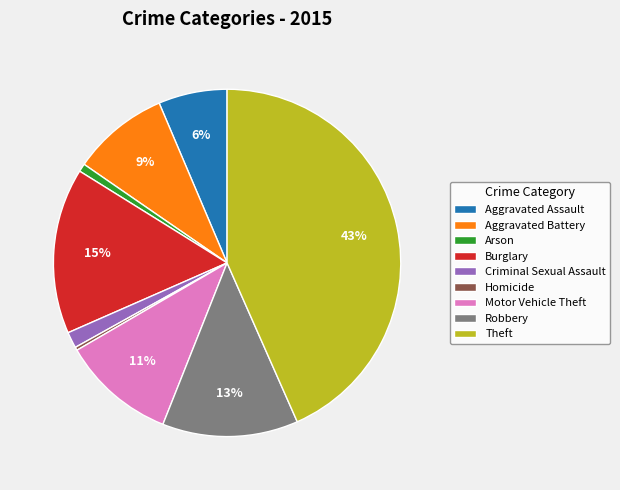

Is there a majority slice in this chart?

No